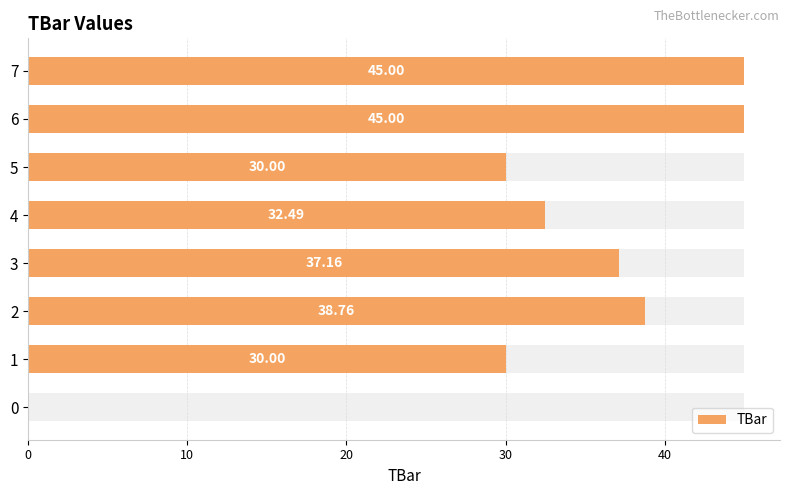

Is it true that the value at 1 is 51.0?

False